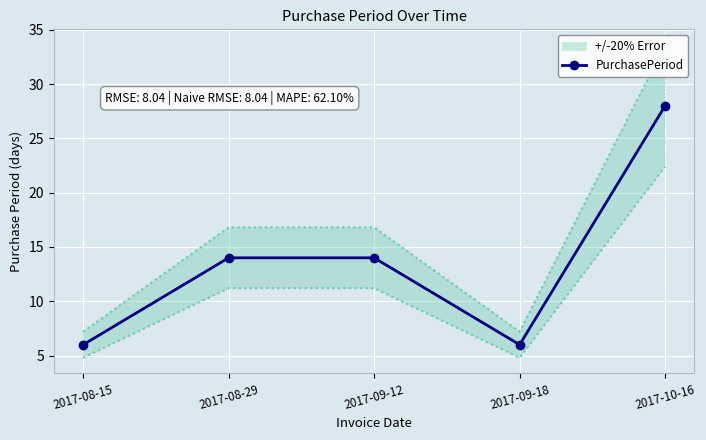

How many lines are shown in the chart?

1